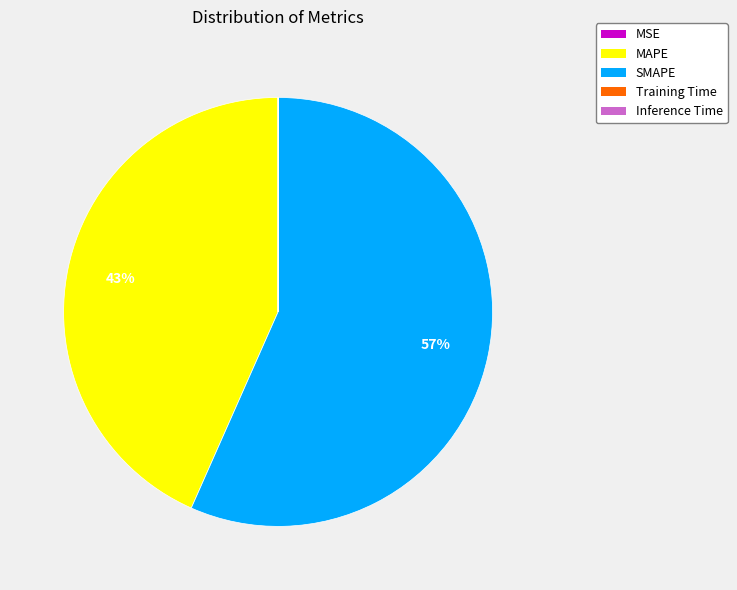

To the nearest percent, what is the average slice percentage?

20%